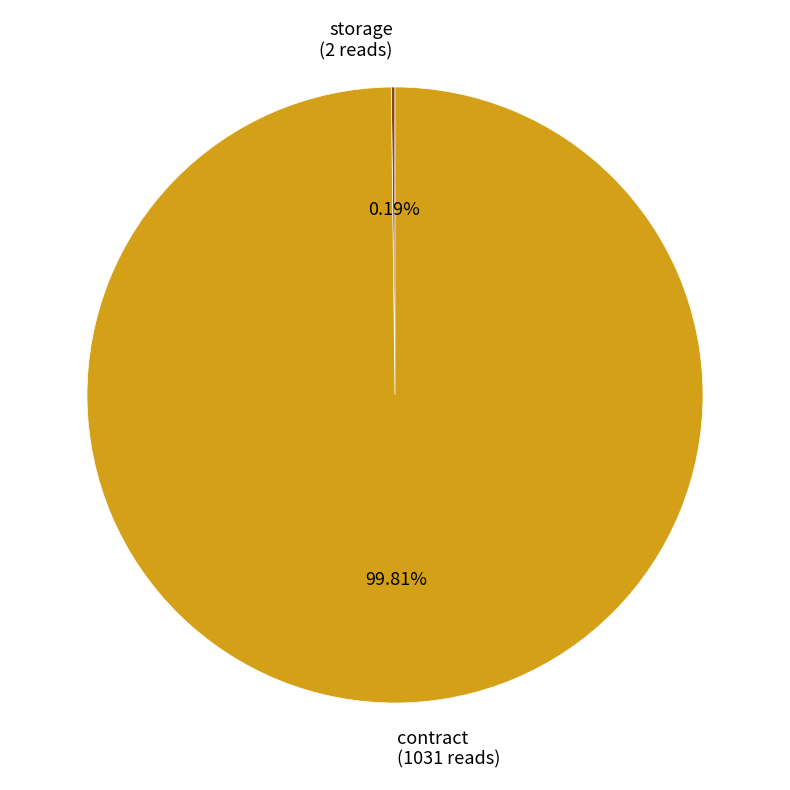

Is there a majority slice in this chart?

Yes